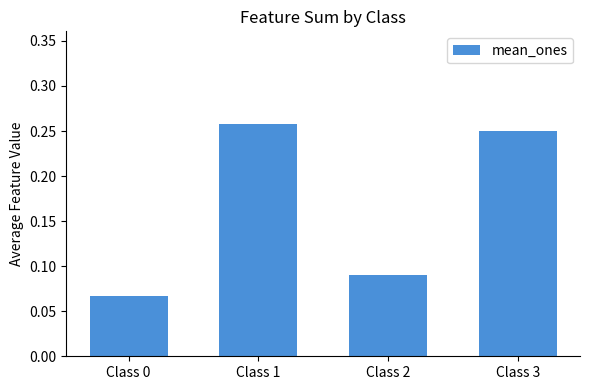

How many series are shown in this chart?

1